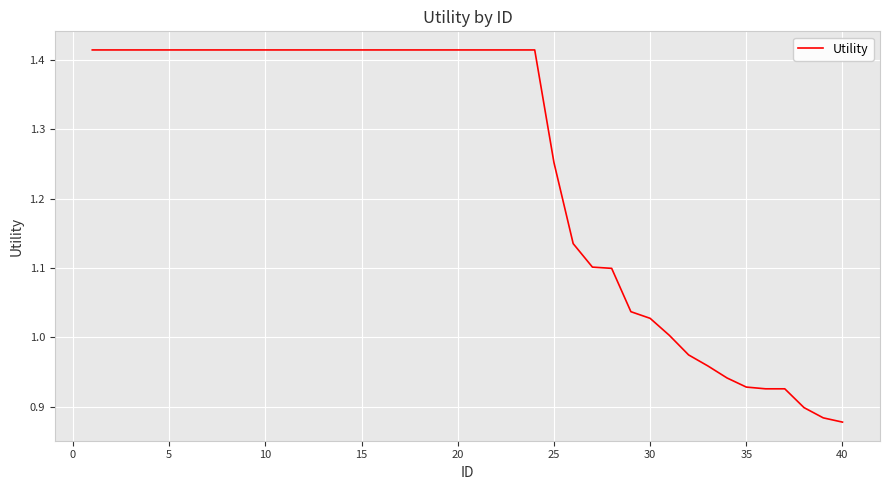

What is the value of the 16th point from the left?

1.4